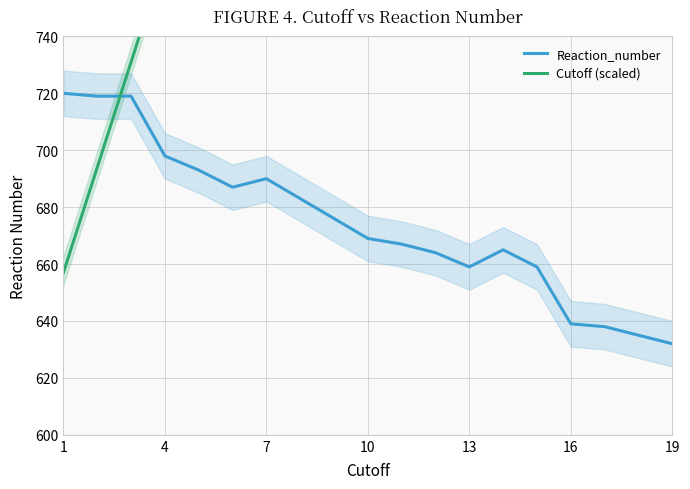

Is it true that Reaction_number equals 925 at 10?

False